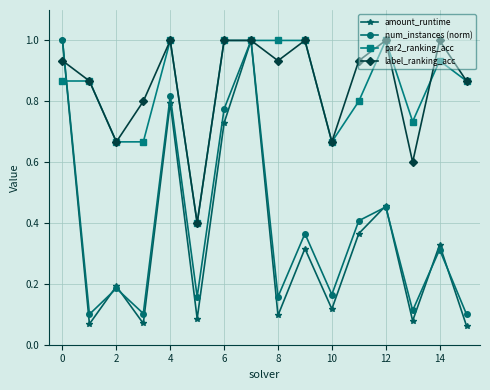

What is the value of the num_instances (norm) point at the 1st from the left?

1.0